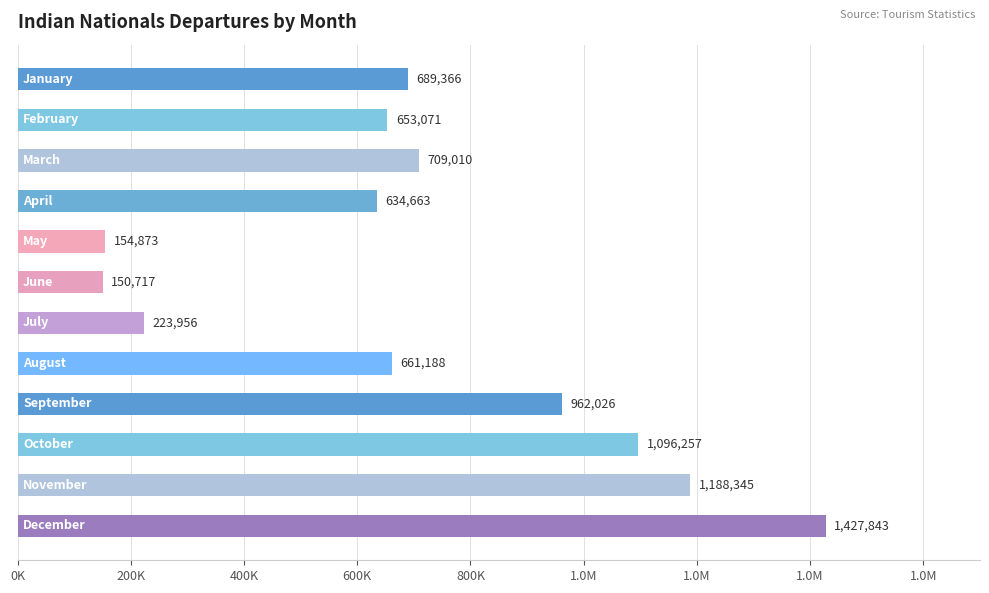

Are the bars horizontal?

Yes